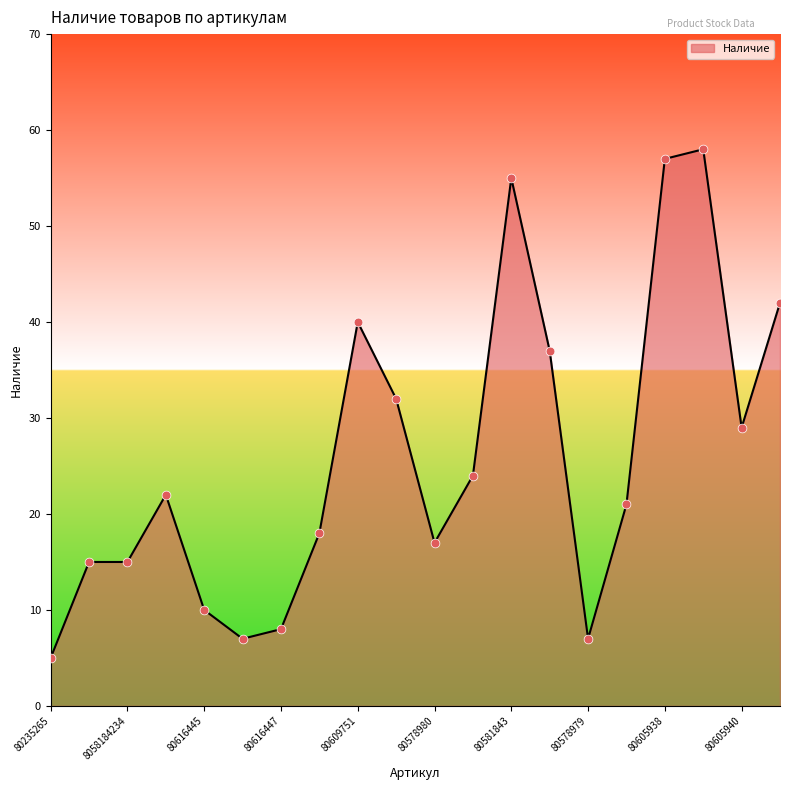

What is the minimum value shown in the chart?

5